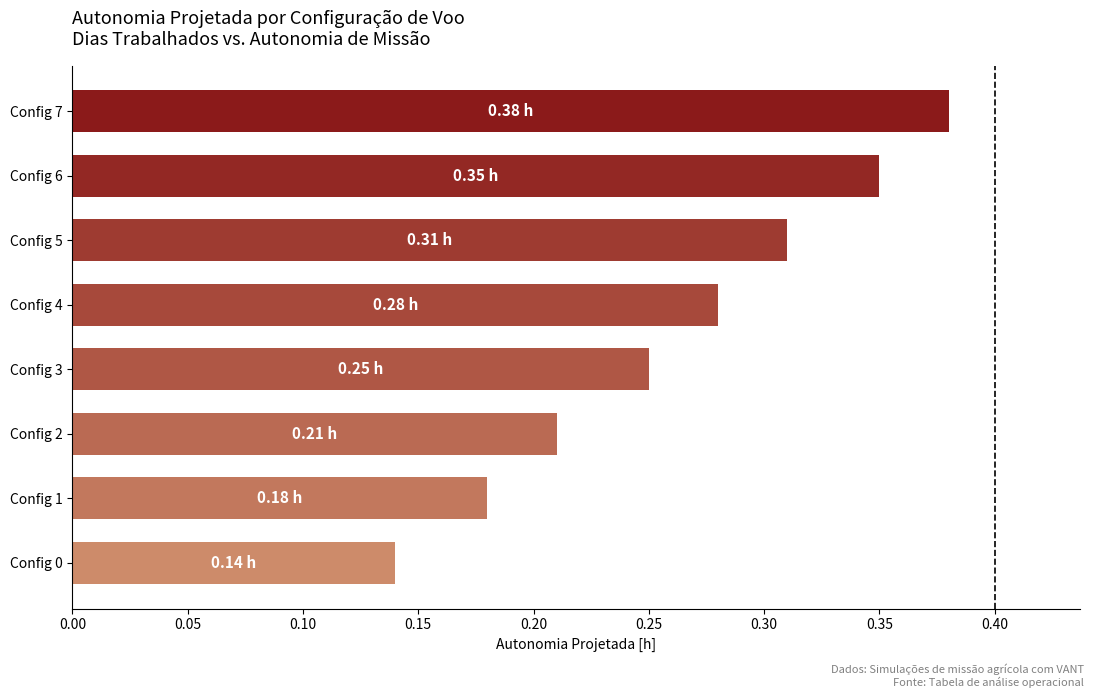

At which category does the chart reach its peak across all series?

Config 7